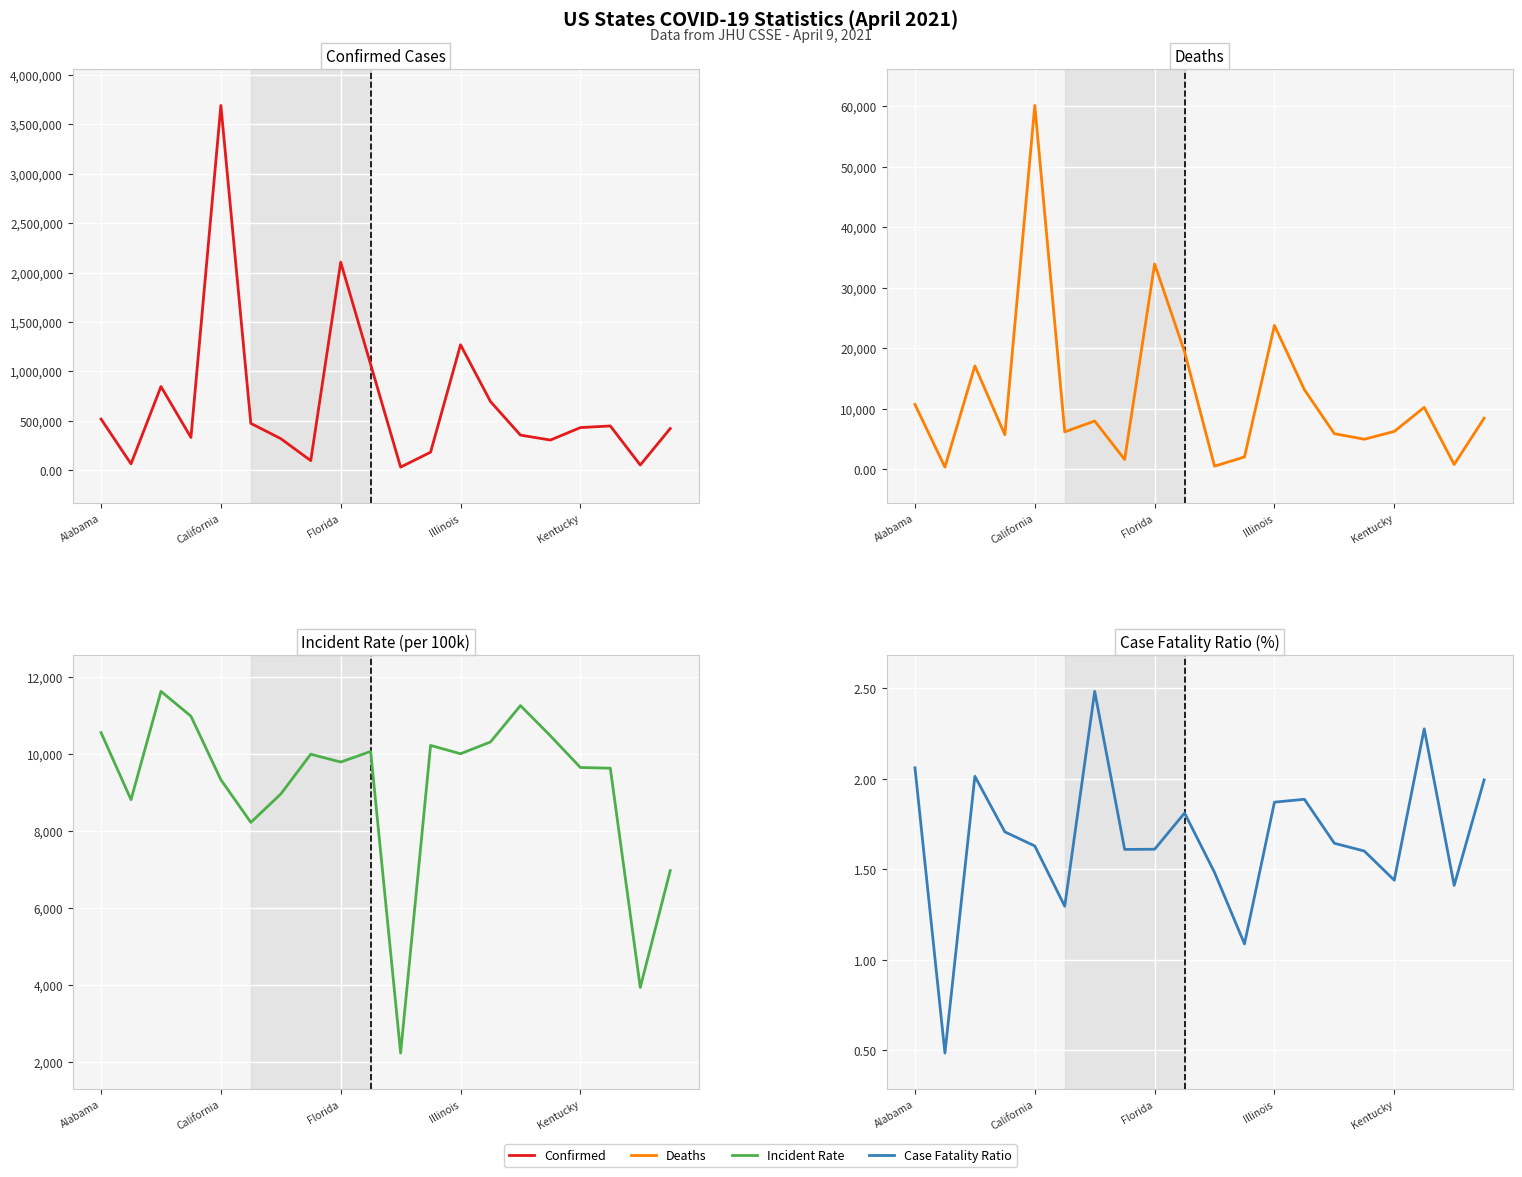

True or false: Deaths and Incident_Rate intersect in this chart.

True